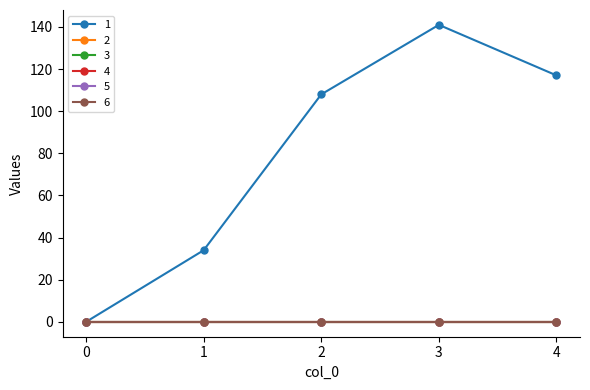

Does the chart have visible grid lines?

No